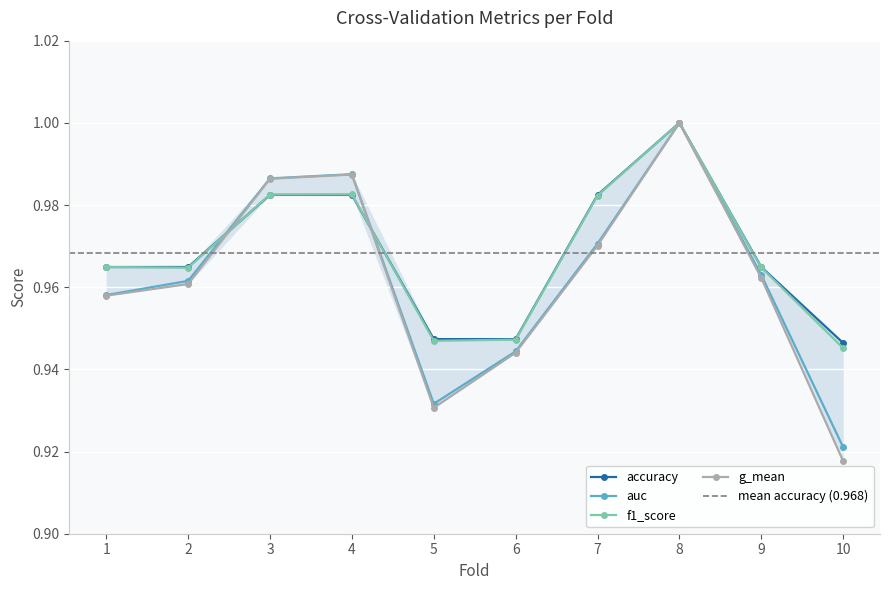

What is the maximum value shown in the chart?

1.0